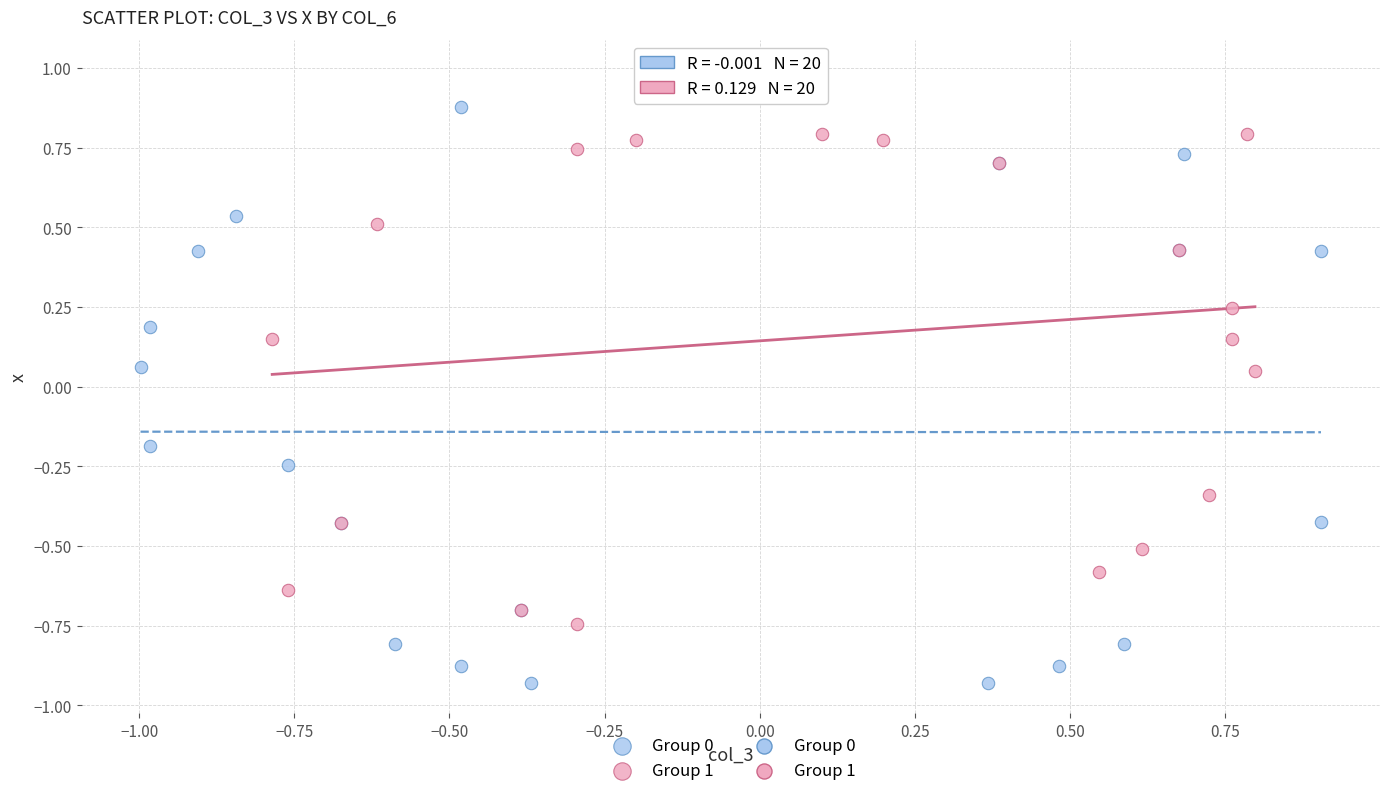

Which series reaches the minimum Y coordinate?

Group 0